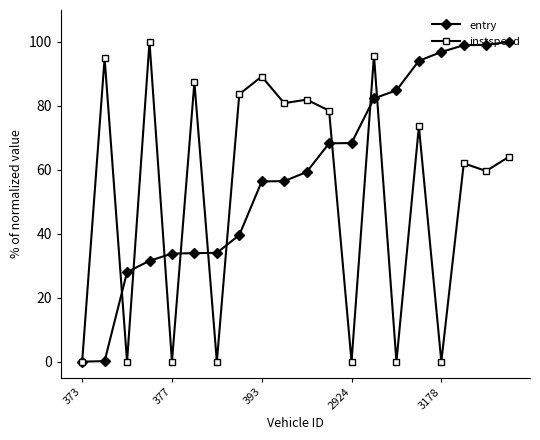

How many lines are shown in the chart?

2